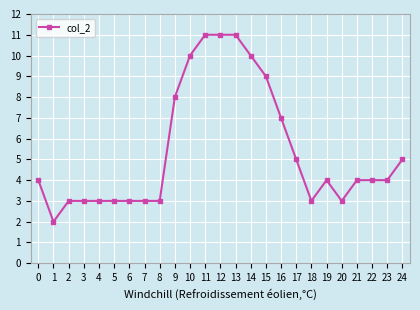

Reading left to right, what are all the values shown in this chart?

4	2	3	3	3	3	3	3	3	8	10	11	11	11	10	9	7	5	3	4	3	4	4	4	5